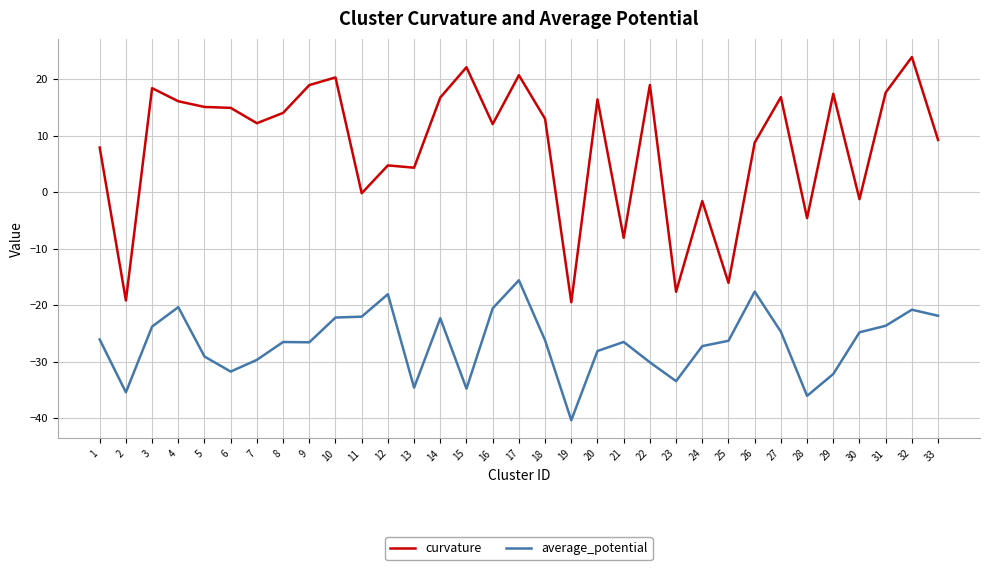

Which series has the largest range (max minus min)?

curvature